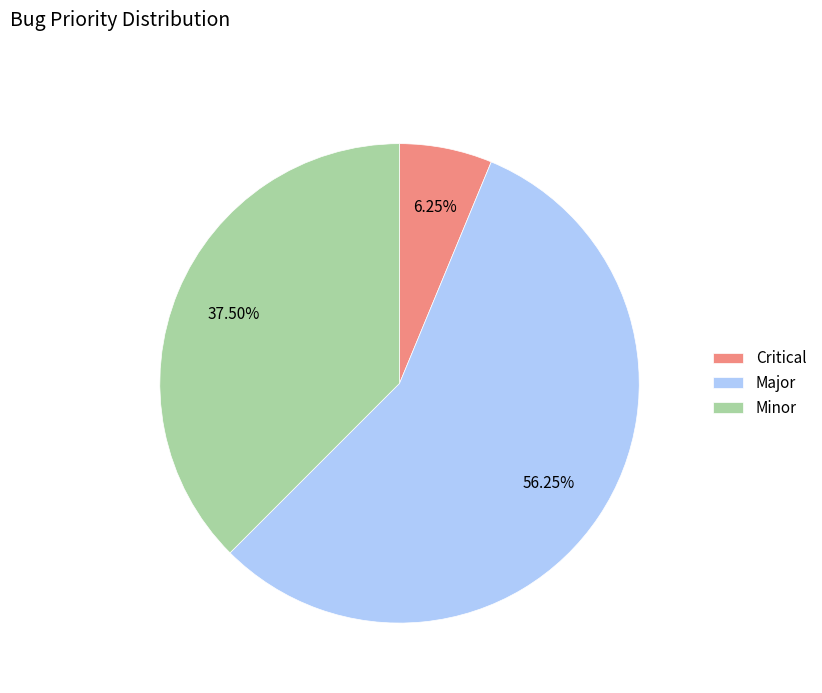

Does Minor represent more than half of the total?

No